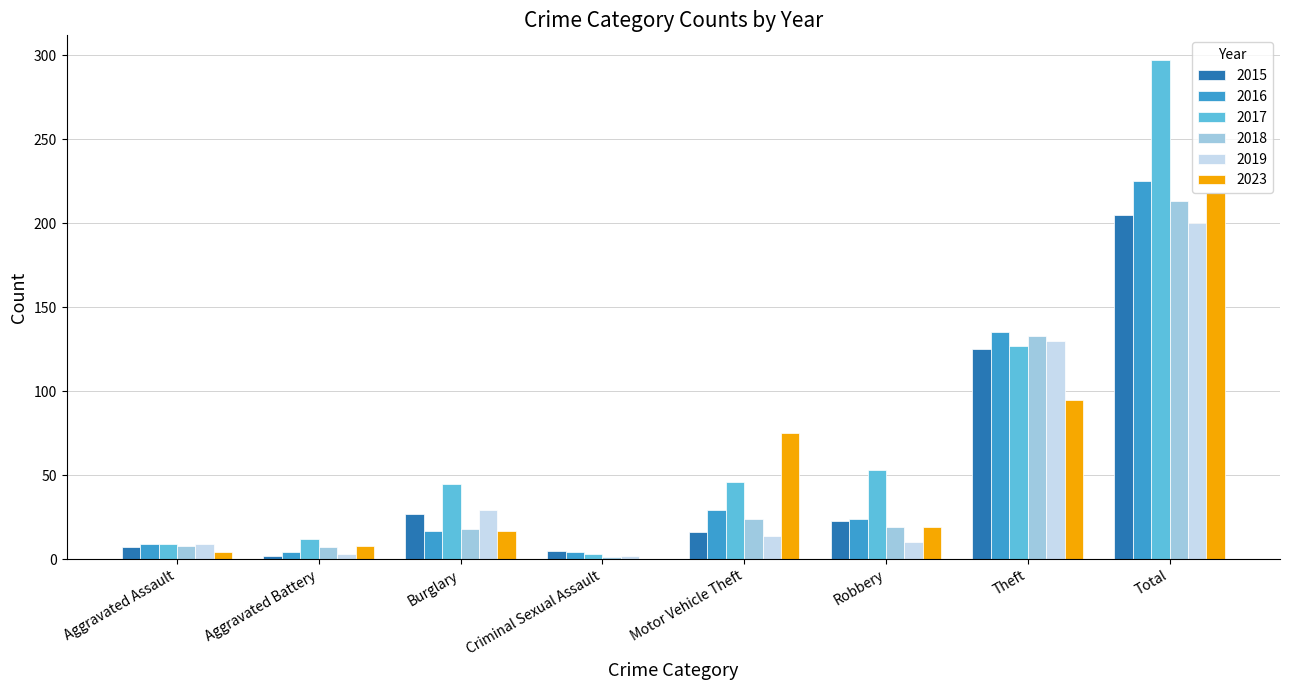

Read the 2015 value at Robbery, to the nearest 5.

25